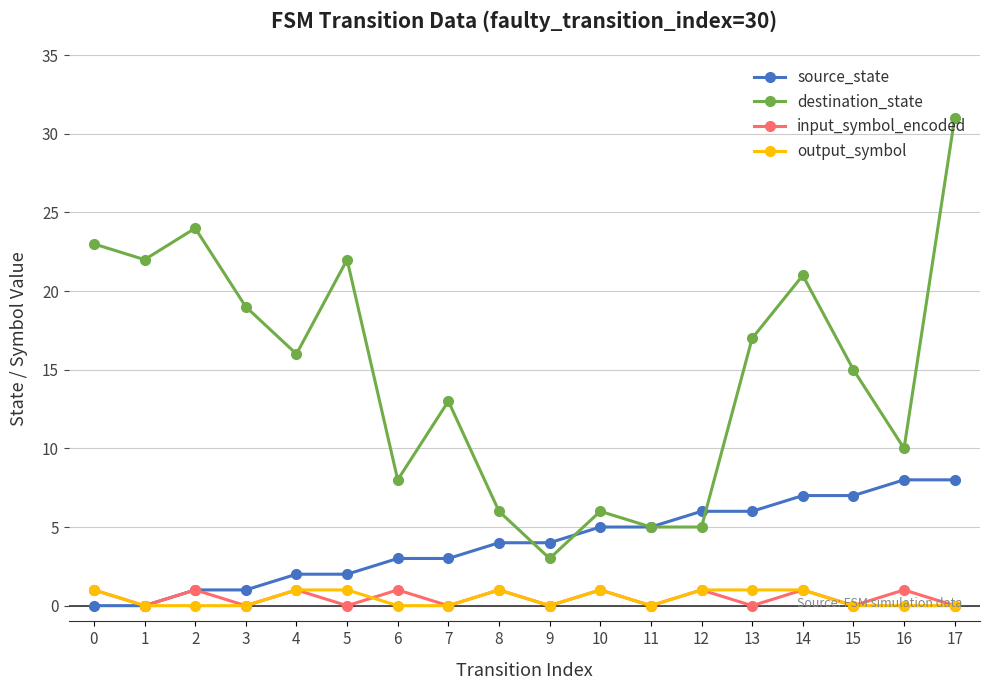

What is the maximum value shown in the chart?

31